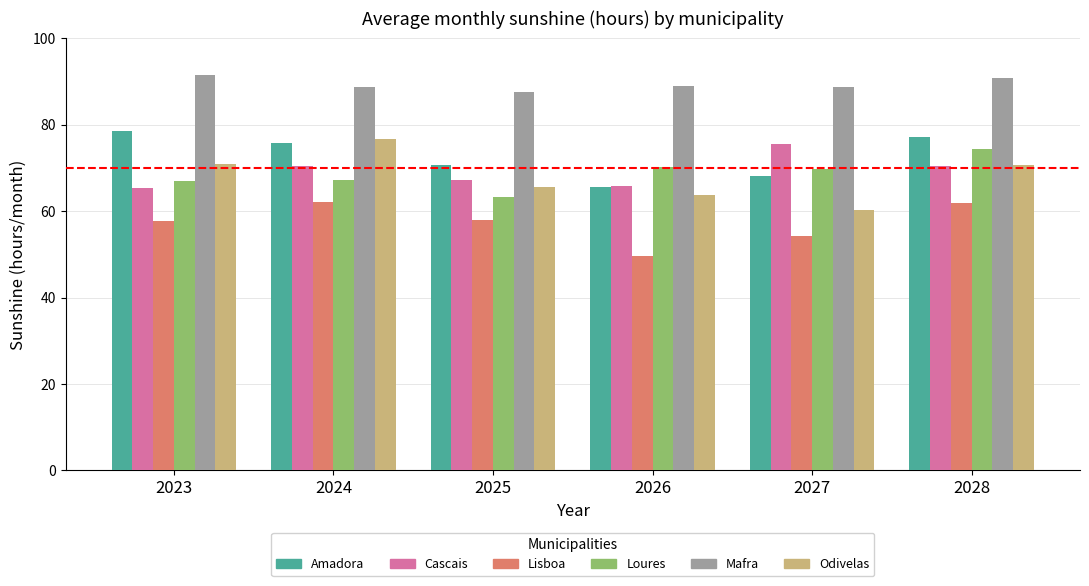

What is the spread (max minus min) of values at 2026?

39.4